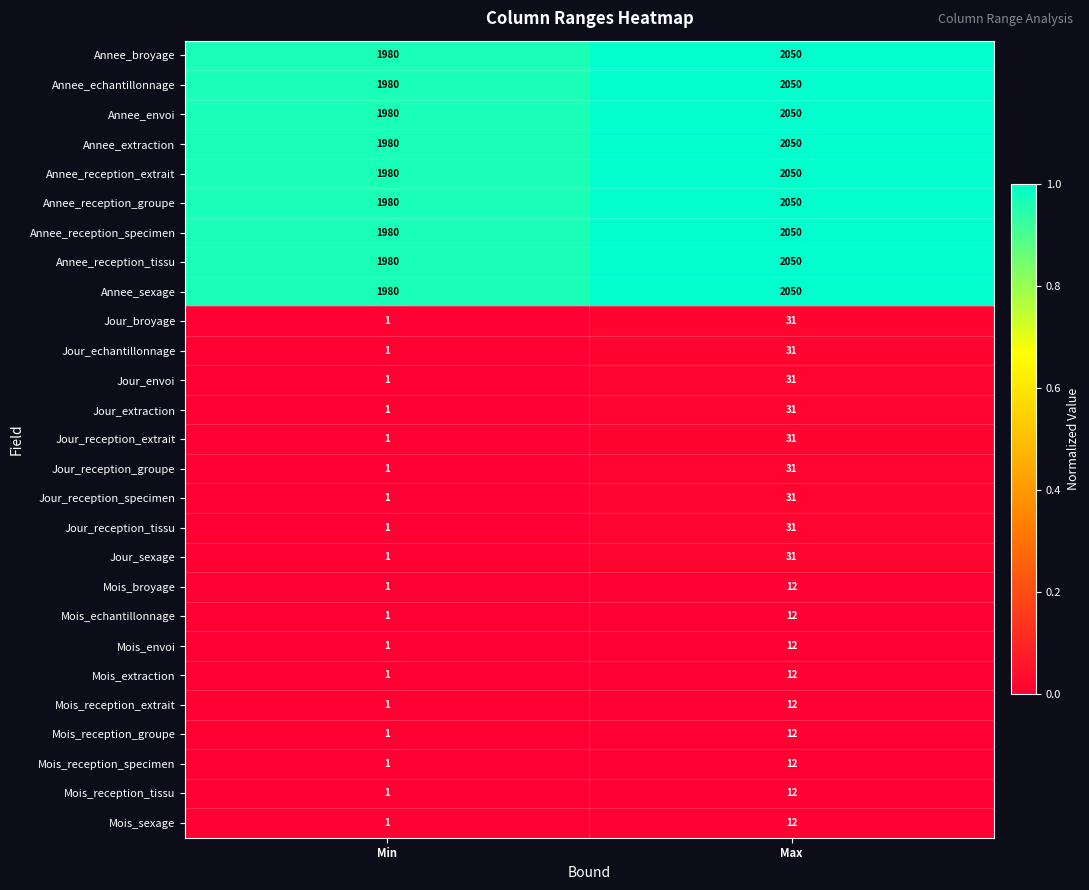

What is the spread (max minus min) of values at Min?

1979